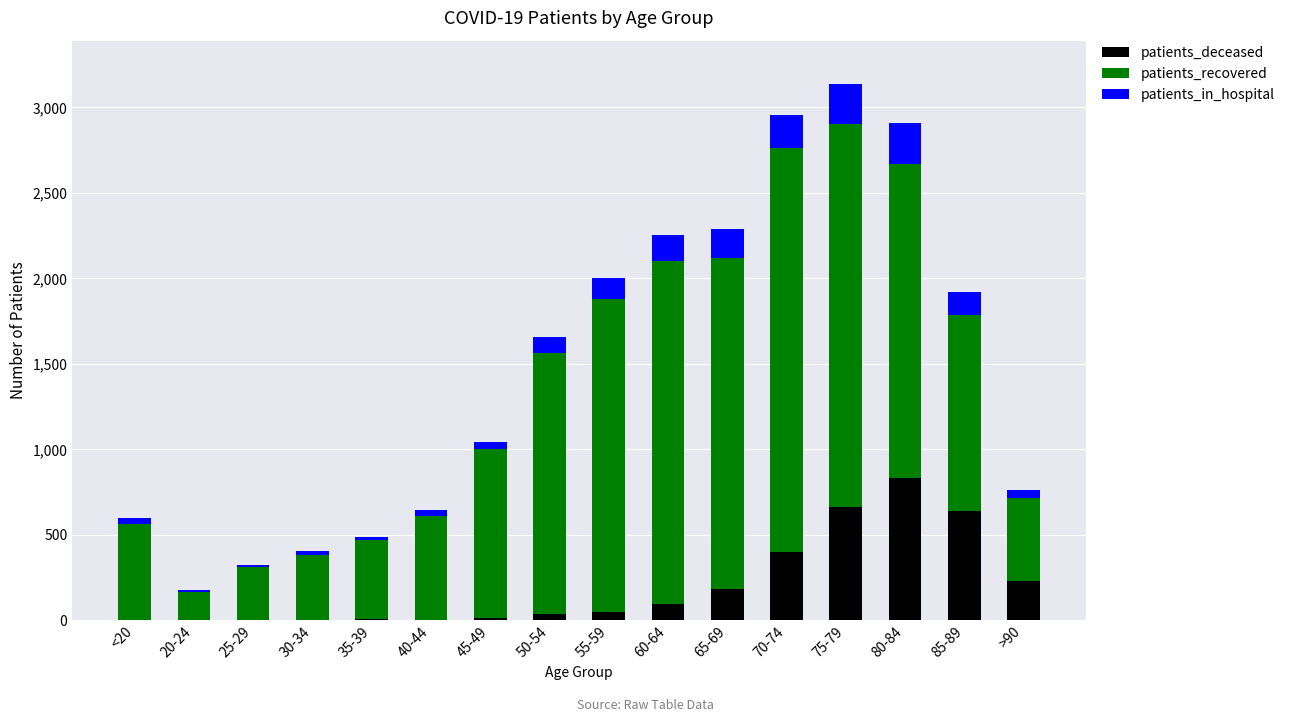

Is it true that patients_deceased equals 1112 at 75-79?

False